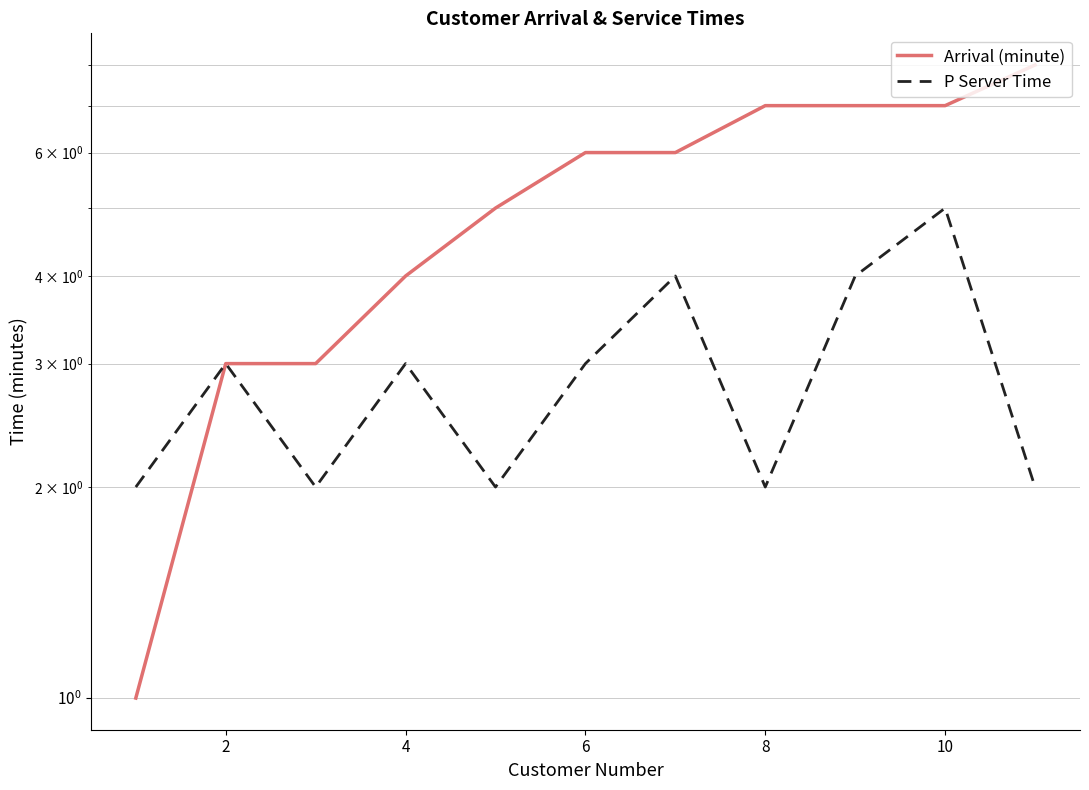

What are all the series names shown in the legend?

Arrival (minute), P Server Time